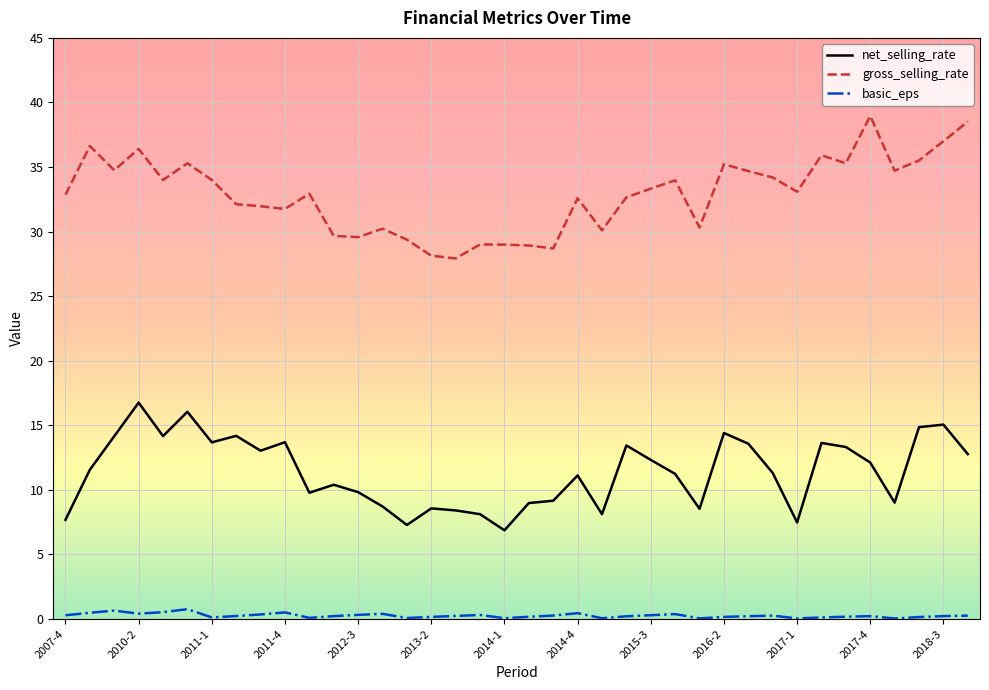

Rank the series by their average value, from lowest to highest.

basic_eps, net_selling_rate, gross_selling_rate